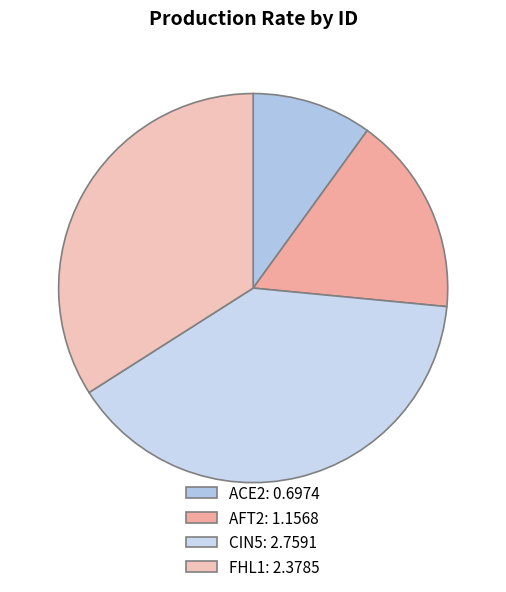

How many segments does this pie chart have?

4